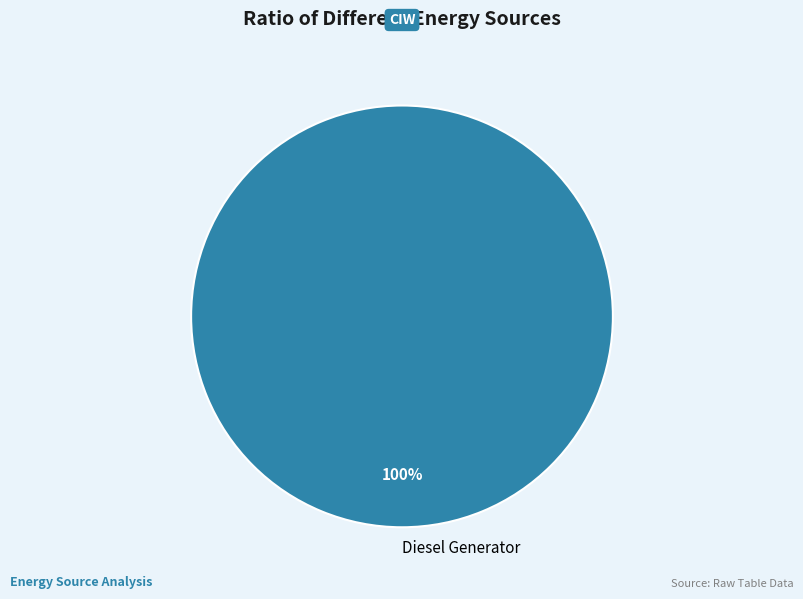

To the nearest percent, what percentage of the pie is Diesel Generator?

100%